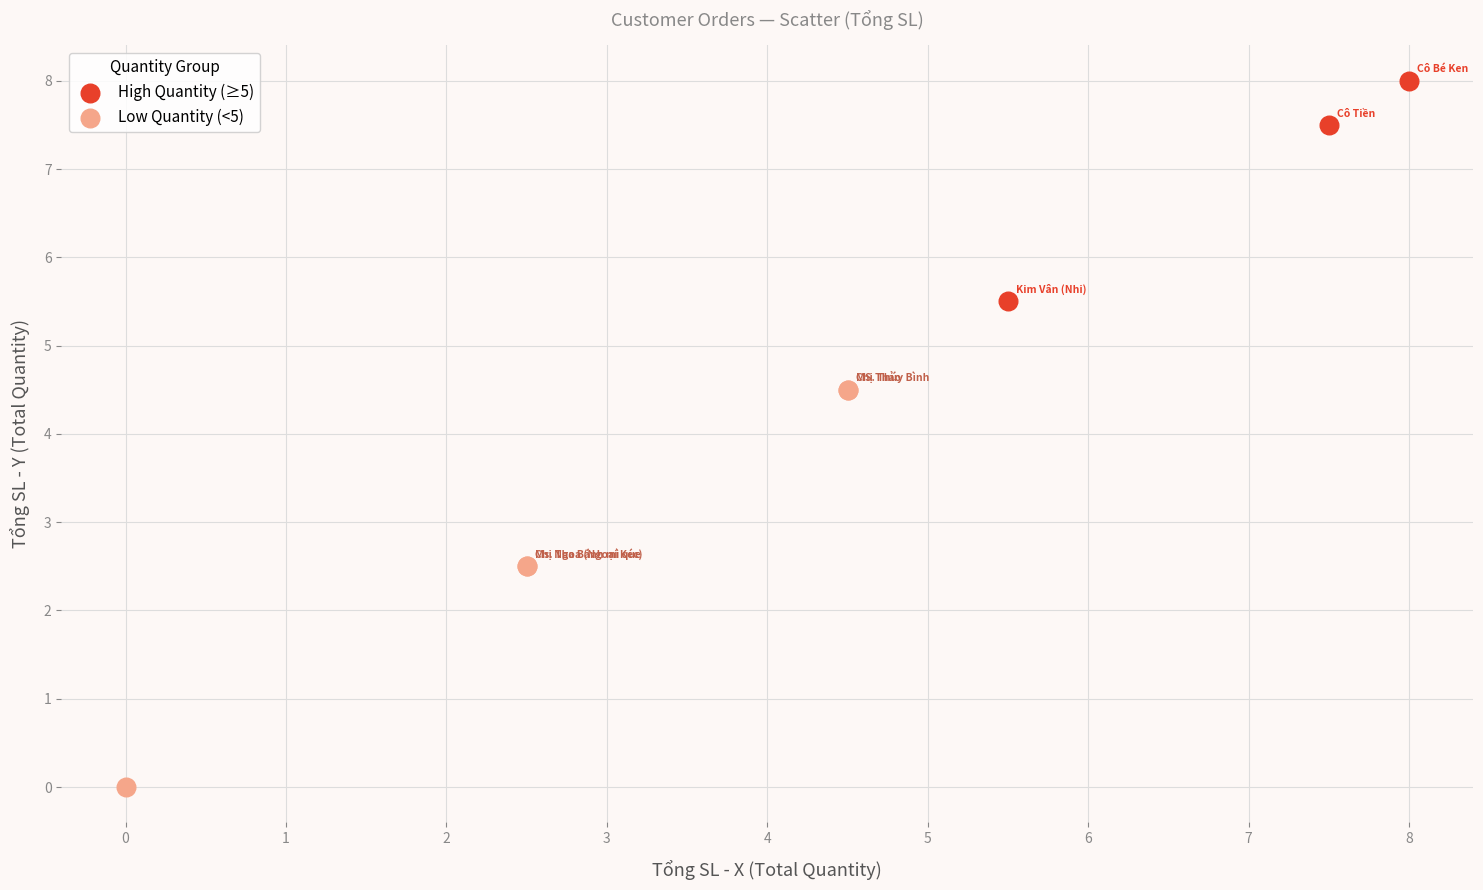

Which series contains the highest Y value?

High Quantity (≥5)